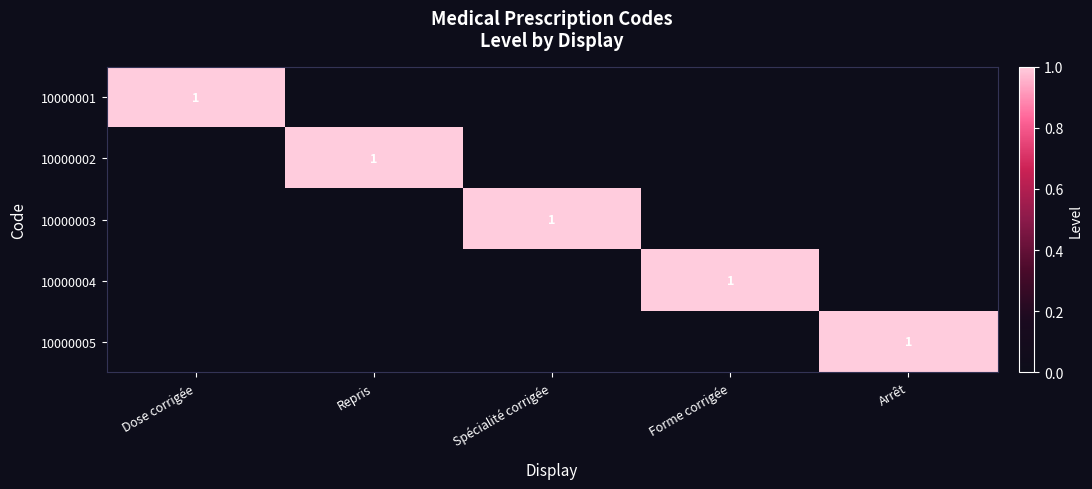

How many distinct data groups are displayed?

5